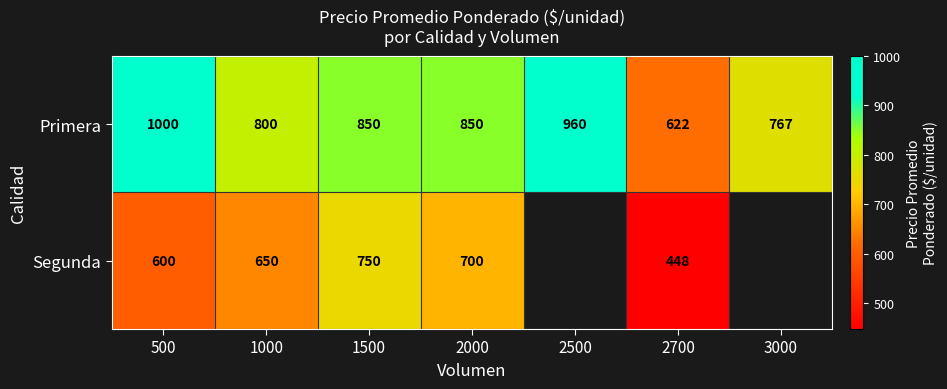

Rank the series at 1000 from lowest to highest value.

Segunda, Primera